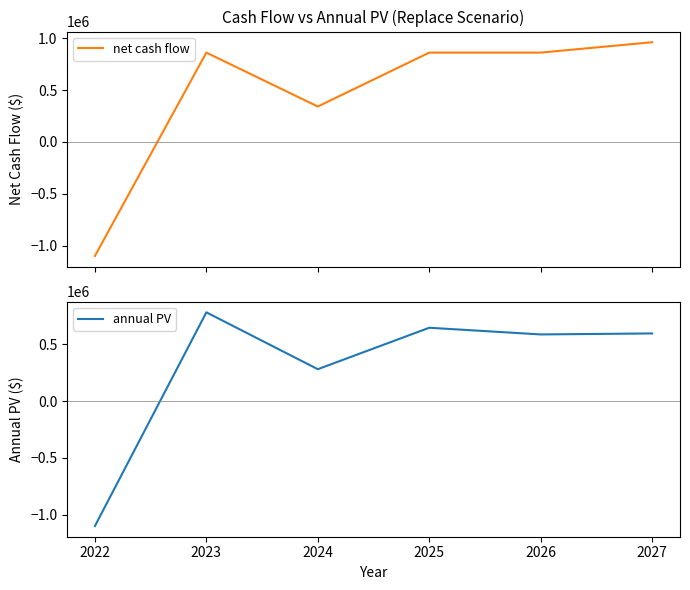

What is the highest value of the net cash flow series?

961000